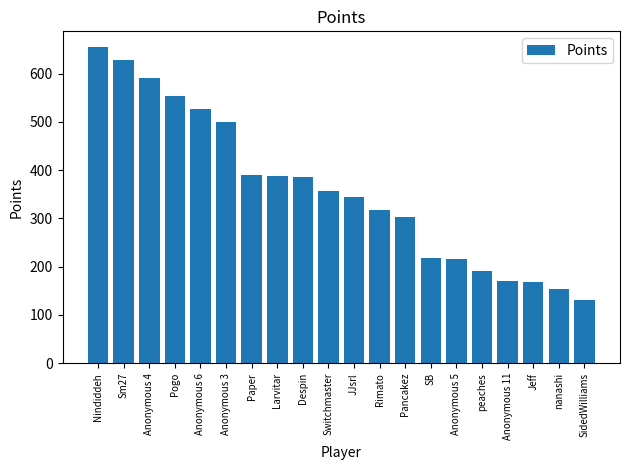

What is the label of the 12th bar from the left?

Rimato